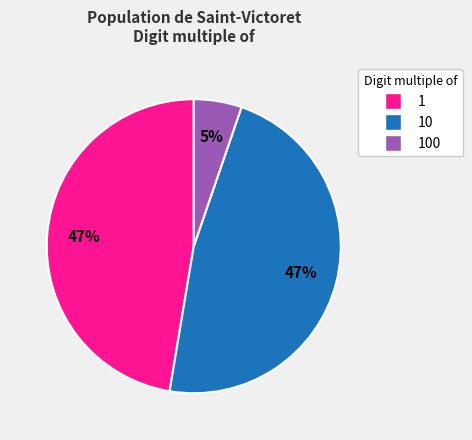

To the nearest percent, what is the difference between the largest and smallest slice percentages?

42%